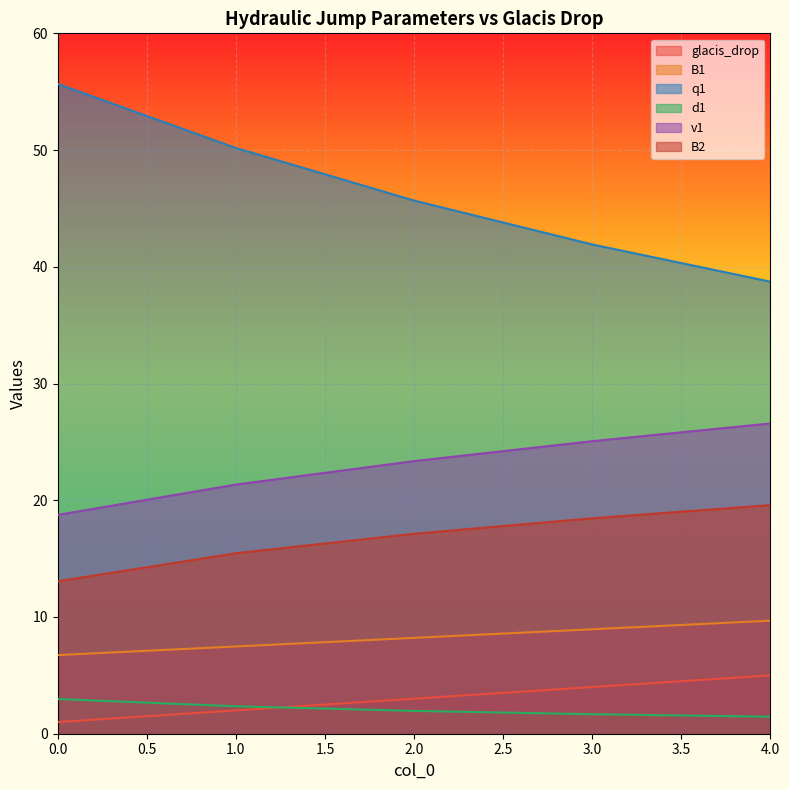

Reading right to left, transcribe all the data shown in this chart.

glacis_drop: 5.0	4.0	3.0	2.0	1.0
B1: 9.7	8.9	8.2	7.5	6.7
q1: 38.7	41.9	45.7	50.2	55.7
d1: 1.5	1.7	2.0	2.4	3.0
v1: 26.6	25.1	23.4	21.3	18.7
B2: 19.6	18.5	17.1	15.5	13.1